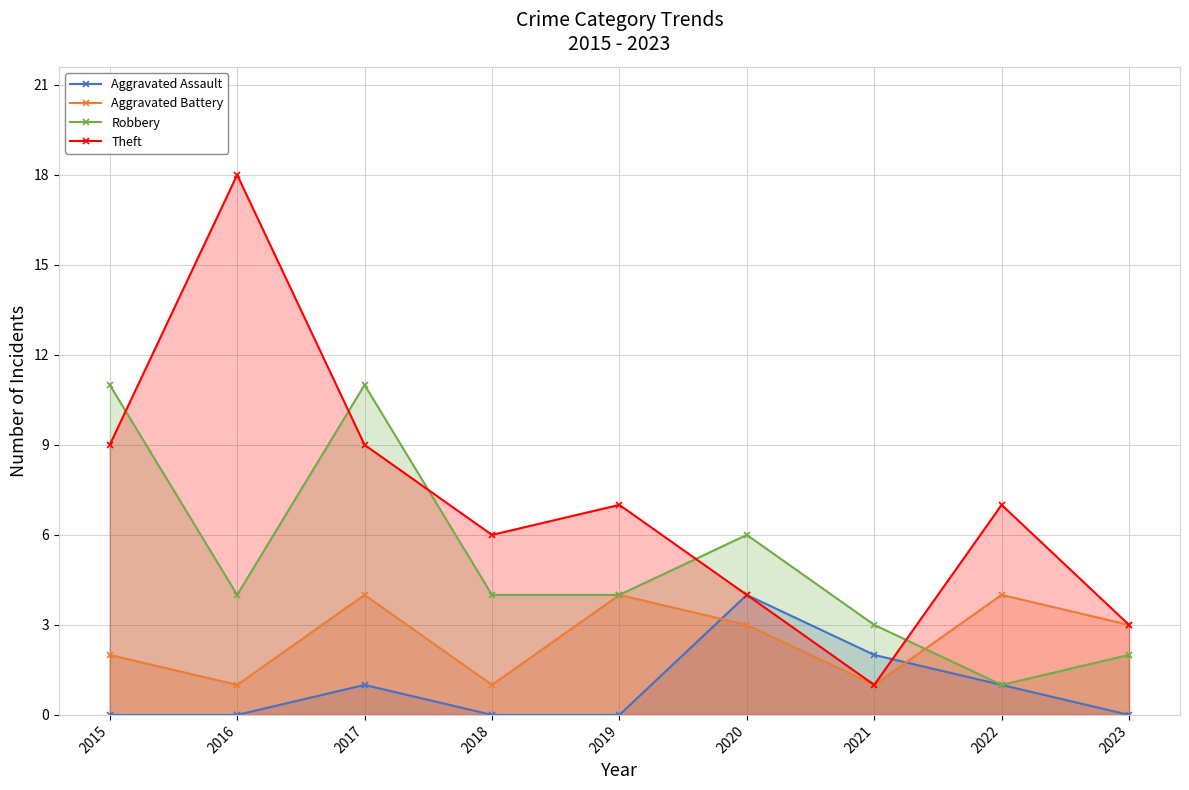

How many values in the Aggravated Assault series exceed 0?

4